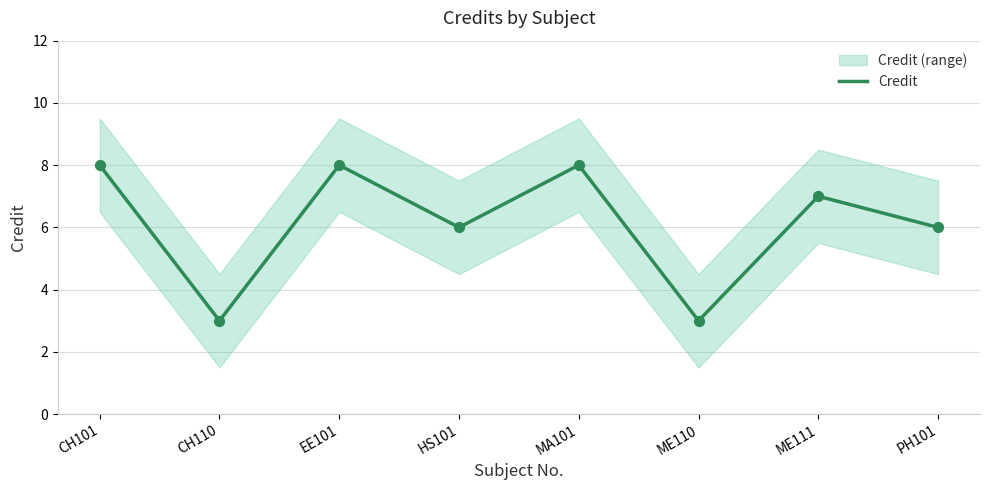

Which has a higher value, ME110 or CH101?

CH101